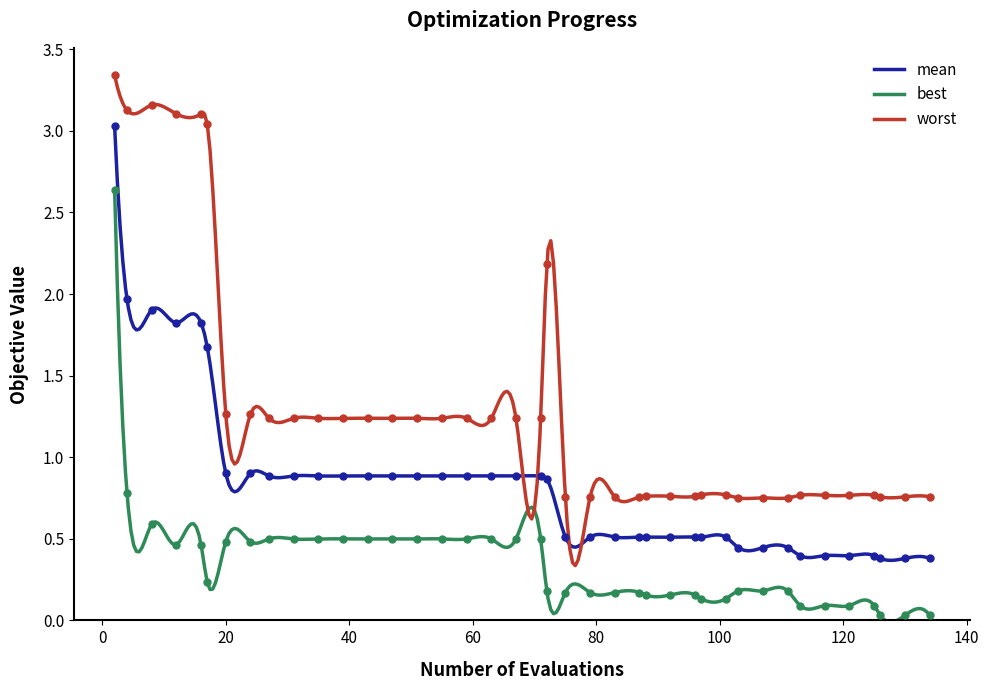

Rank the series by their average value, from lowest to highest.

best, mean, worst